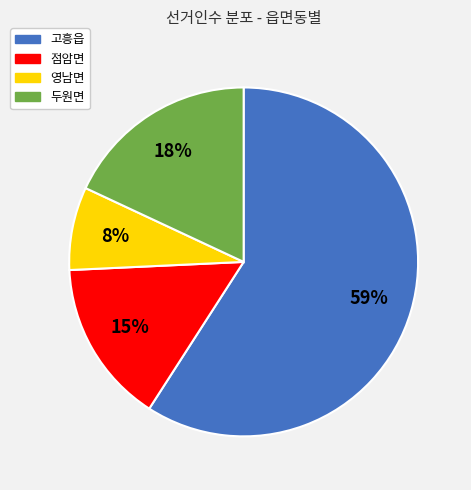

How many segments does this pie chart have?

4